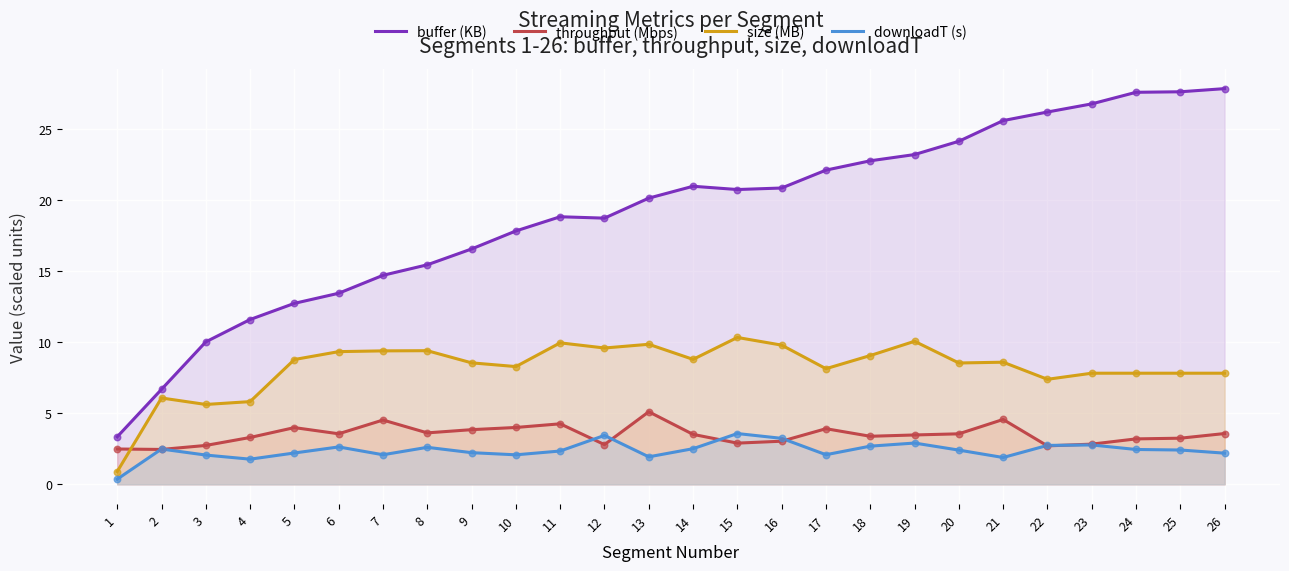

At which category is the sum across all series the highest?

26